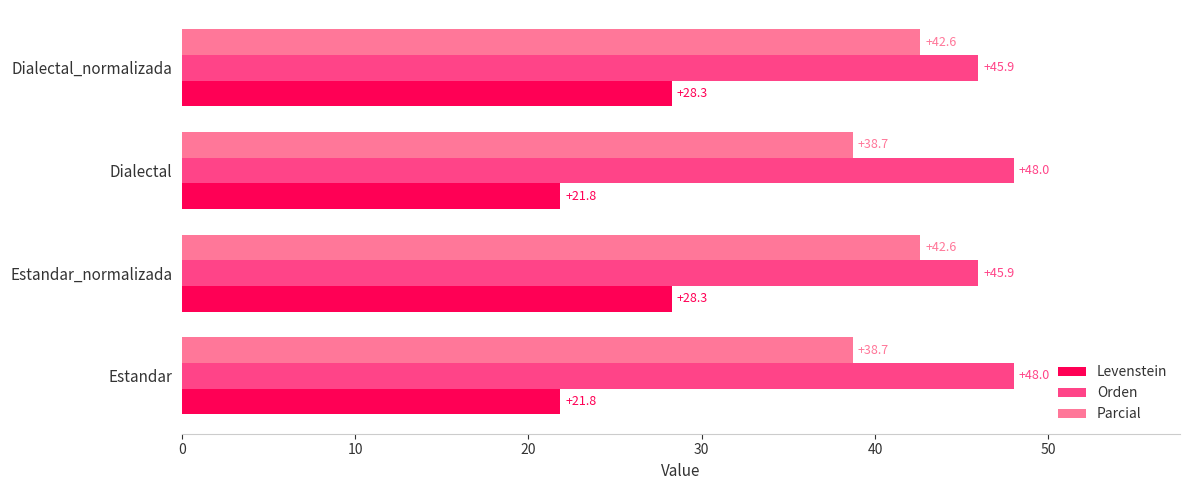

What is the maximum value for Levenstein?

28.3